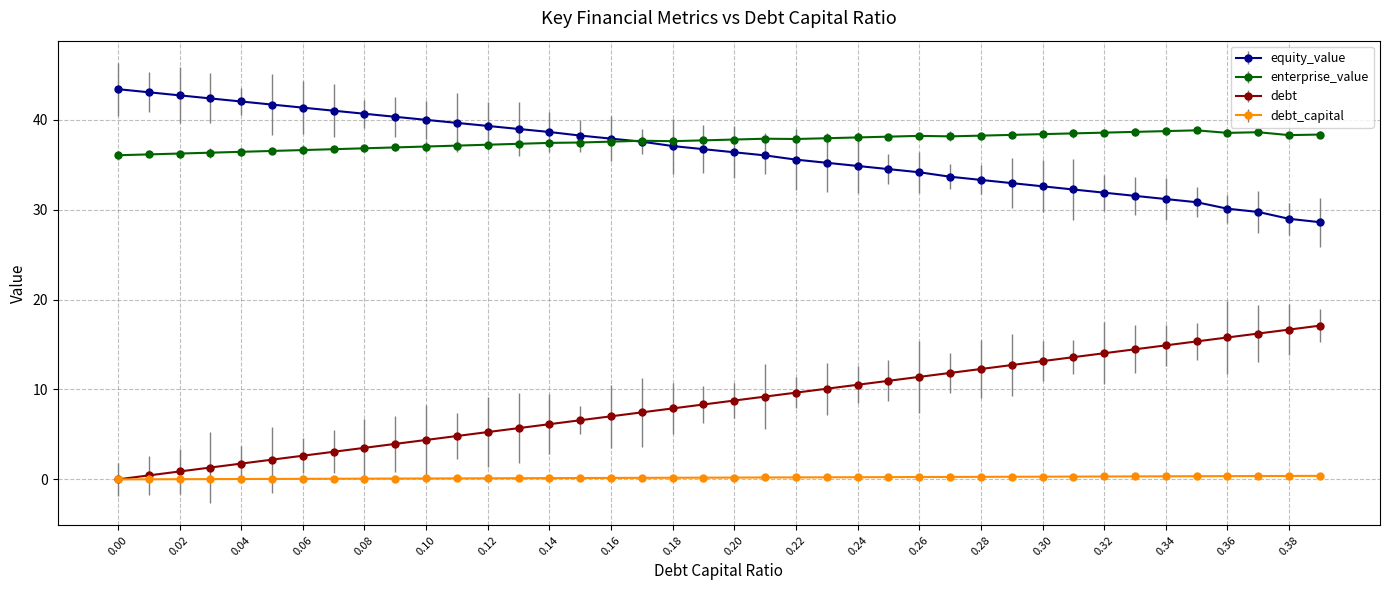

What is the greatest value displayed?

43.4